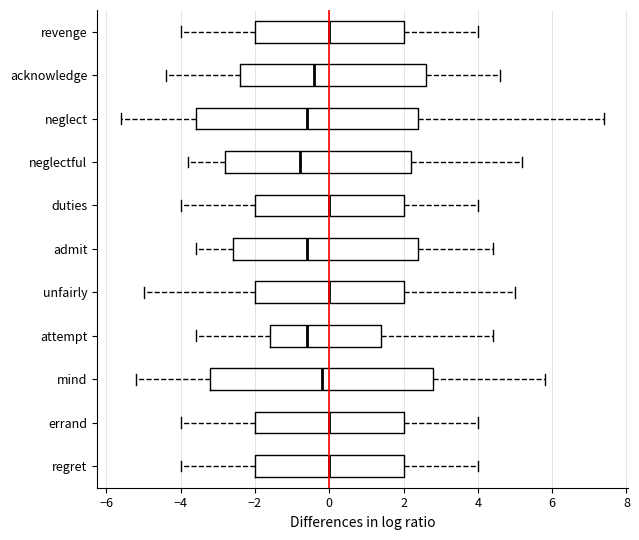

Reading bottom to top, read every box against the x-axis: the position of its median line, the range the box covers, and the ends of its whiskers. The values are not printed on the chart, so give them approximately, as read against the axis.

regret: median 0.0, box -2.0 to 2.0, whiskers -4.0 to 4.0
errand: median 0.0, box -2.0 to 2.0, whiskers -4.0 to 4.0
mind: median -0.2, box -3.2 to 2.8, whiskers -5.2 to 5.8
attempt: median -0.6, box -1.6 to 1.4, whiskers -3.6 to 4.4
unfairly: median 0.0, box -2.0 to 2.0, whiskers -5.0 to 5.0
admit: median -0.6, box -2.6 to 2.4, whiskers -3.6 to 4.4
duties: median 0.0, box -2.0 to 2.0, whiskers -4.0 to 4.0
neglectful: median -0.8, box -2.8 to 2.2, whiskers -3.8 to 5.2
neglect: median -0.6, box -3.6 to 2.4, whiskers -5.6 to 7.4
acknowledge: median -0.4, box -2.4 to 2.6, whiskers -4.4 to 4.6
revenge: median 0.0, box -2.0 to 2.0, whiskers -4.0 to 4.0